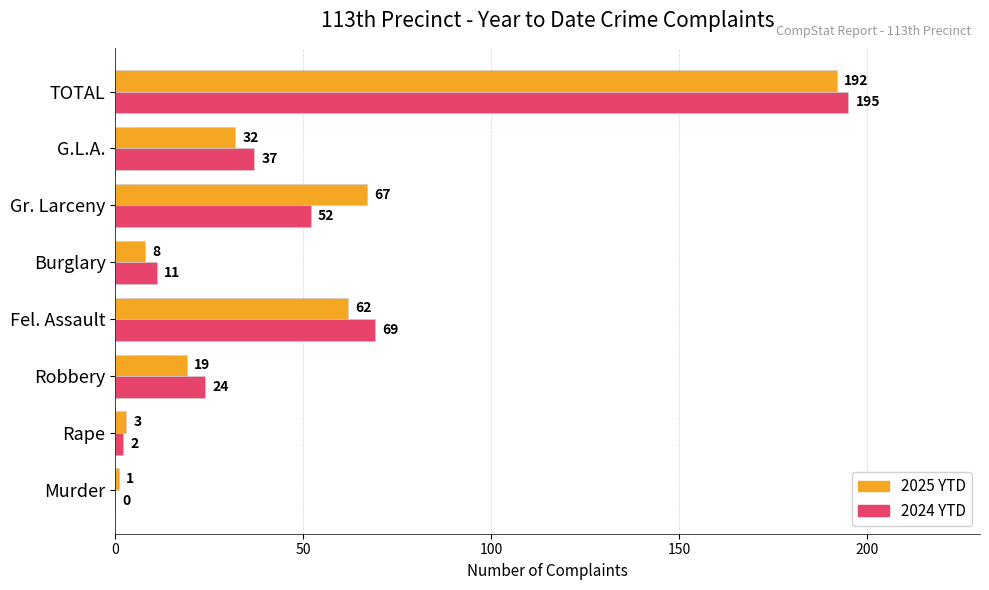

Which series has the largest total across all categories?

2024 YTD